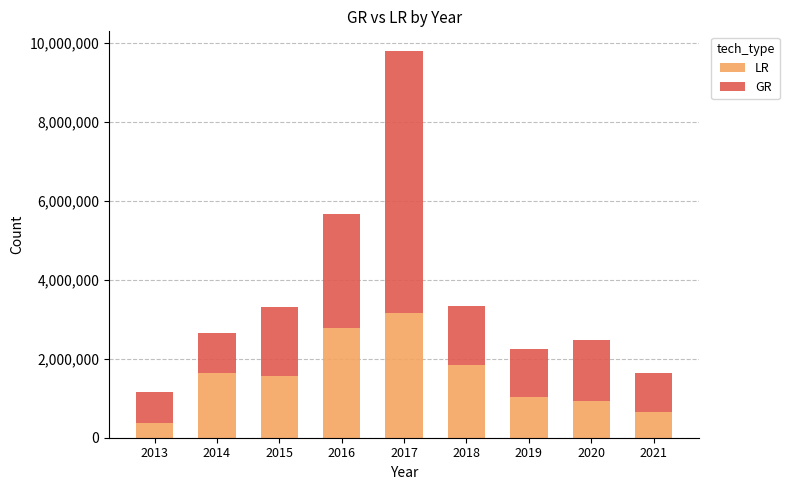

What is the highest value of the LR series?

3154166